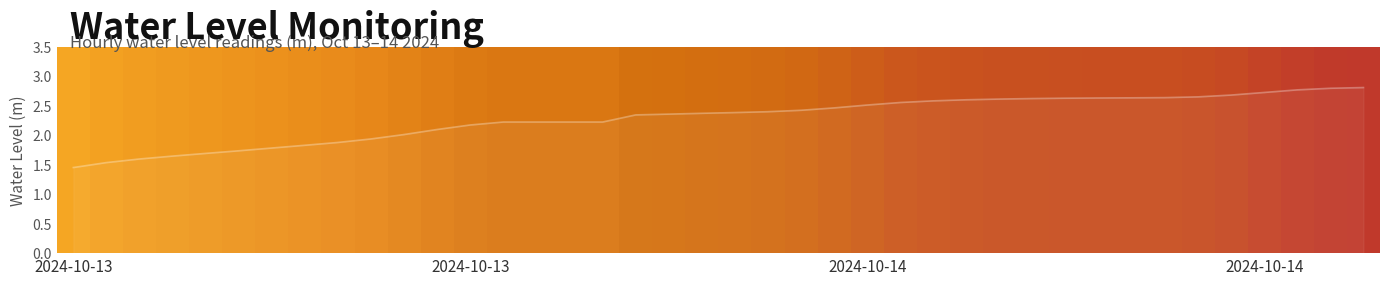

Are the bars horizontal?

No